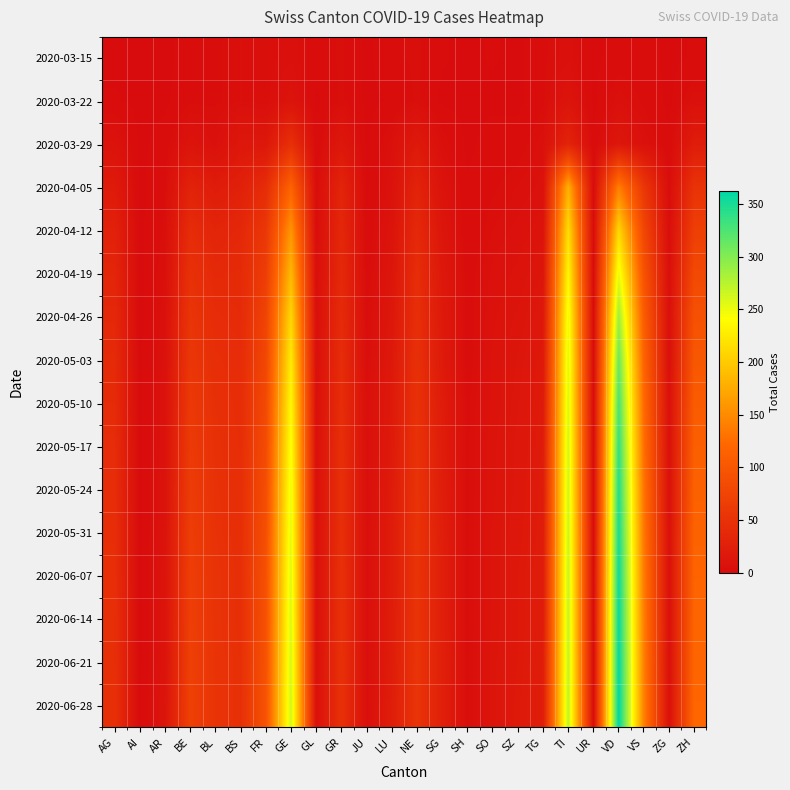

Reading left to right, transcribe all the data shown in this chart.

2020-03-15: AG=0	AI=0	AR=0	BE=2	BL=3	BS=5	FR=4	GE=6	GL=2	GR=4	JU=0	LU=3	NE=4	SG=1	SH=0	SO=1	SZ=0	TG=3	TI=6	UR=0	VD=2	VS=2	ZG=0	ZH=1
2020-03-22: AG=1	AI=0	AR=0	BE=3	BL=3	BS=5	FR=4	GE=10	GL=0	GR=4	JU=0	LU=1	NE=4	SG=0	SH=0	SO=0	SZ=0	TG=3	TI=11	UR=0	VD=6	VS=3	ZG=0	ZH=6
2020-03-29: AG=9	AI=0	AR=2	BE=10	BL=6	BS=15	FR=15	GE=47	GL=1	GR=15	JU=0	LU=6	NE=18	SG=5	SH=0	SO=2	SZ=2	TG=6	TI=31	UR=1	VD=14	VS=6	ZG=1	ZH=22
2020-04-05: AG=19	AI=0	AR=3	BE=30	BL=21	BS=27	FR=43	GE=116	GL=2	GR=32	JU=0	LU=8	NE=31	SG=9	SH=1	SO=3	SZ=5	TG=7	TI=179	UR=1	VD=140	VS=57	ZG=2	ZH=52
2020-04-12: AG=28	AI=0	AR=4	BE=42	BL=33	BS=37	FR=58	GE=158	GL=3	GR=36	JU=1	LU=10	NE=38	SG=13	SH=1	SO=5	SZ=7	TG=10	TI=215	UR=1	VD=210	VS=78	ZG=3	ZH=68
2020-04-19: AG=33	AI=0	AR=5	BE=49	BL=39	BS=40	FR=66	GE=186	GL=4	GR=38	JU=2	LU=13	NE=44	SG=16	SH=2	SO=7	SZ=9	TG=13	TI=235	UR=1	VD=251	VS=95	ZG=4	ZH=82
2020-04-26: AG=37	AI=0	AR=6	BE=54	BL=43	BS=41	FR=74	GE=210	GL=5	GR=41	JU=3	LU=15	NE=46	SG=18	SH=2	SO=8	SZ=11	TG=16	TI=249	UR=1	VD=287	VS=108	ZG=5	ZH=93
2020-05-03: AG=40	AI=0	AR=7	BE=57	BL=46	BS=43	FR=79	GE=226	GL=5	GR=43	JU=4	LU=17	NE=48	SG=19	SH=2	SO=9	SZ=13	TG=18	TI=256	UR=1	VD=310	VS=117	ZG=5	ZH=101
2020-05-10: AG=41	AI=0	AR=8	BE=60	BL=48	BS=44	FR=82	GE=237	GL=5	GR=44	JU=5	LU=18	NE=50	SG=21	SH=3	SO=9	SZ=14	TG=19	TI=259	UR=1	VD=326	VS=123	ZG=6	ZH=107
2020-05-17: AG=43	AI=0	AR=8	BE=62	BL=49	BS=45	FR=85	GE=244	GL=6	GR=46	JU=5	LU=19	NE=51	SG=22	SH=3	SO=10	SZ=15	TG=20	TI=263	UR=1	VD=337	VS=128	ZG=6	ZH=111
2020-05-24: AG=44	AI=0	AR=9	BE=64	BL=50	BS=46	FR=88	GE=250	GL=6	GR=47	JU=5	LU=20	NE=52	SG=23	SH=3	SO=10	SZ=15	TG=21	TI=265	UR=1	VD=345	VS=132	ZG=6	ZH=114
2020-05-31: AG=45	AI=0	AR=9	BE=66	BL=51	BS=46	FR=90	GE=254	GL=6	GR=47	JU=5	LU=21	NE=53	SG=24	SH=3	SO=11	SZ=16	TG=21	TI=267	UR=1	VD=350	VS=135	ZG=6	ZH=116
2020-06-07: AG=46	AI=0	AR=10	BE=67	BL=52	BS=47	FR=92	GE=257	GL=6	GR=48	JU=5	LU=21	NE=53	SG=25	SH=3	SO=11	SZ=17	TG=22	TI=269	UR=1	VD=355	VS=138	ZG=6	ZH=118
2020-06-14: AG=47	AI=0	AR=10	BE=68	BL=52	BS=47	FR=93	GE=259	GL=6	GR=48	JU=5	LU=22	NE=53	SG=25	SH=3	SO=11	SZ=17	TG=22	TI=270	UR=1	VD=358	VS=140	ZG=6	ZH=119
2020-06-21: AG=47	AI=0	AR=10	BE=69	BL=53	BS=48	FR=94	GE=261	GL=6	GR=49	JU=5	LU=22	NE=54	SG=26	SH=3	SO=12	SZ=17	TG=23	TI=271	UR=1	VD=360	VS=141	ZG=6	ZH=120
2020-06-28: AG=48	AI=0	AR=11	BE=70	BL=53	BS=48	FR=95	GE=263	GL=6	GR=49	JU=5	LU=23	NE=54	SG=26	SH=3	SO=12	SZ=18	TG=23	TI=272	UR=1	VD=362	VS=142	ZG=6	ZH=121